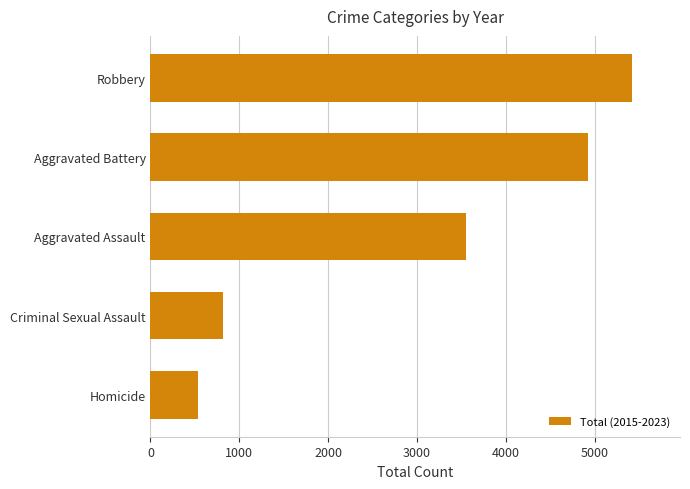

True or false: the data shows 4925 at Aggravated Battery.

True